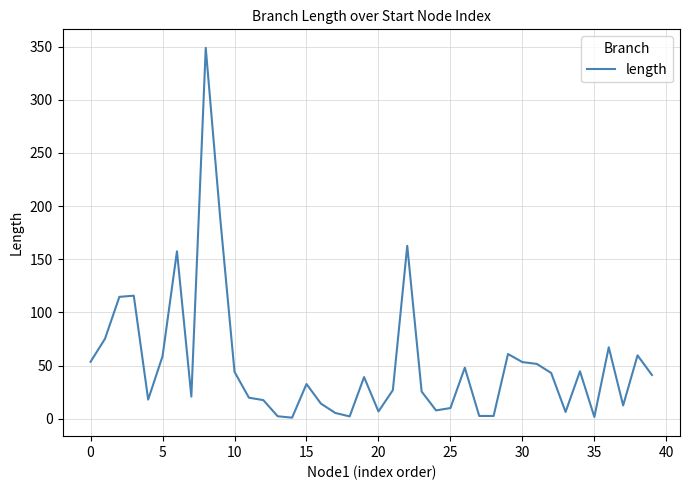

What is the difference between the maximum and minimum values?

347.8